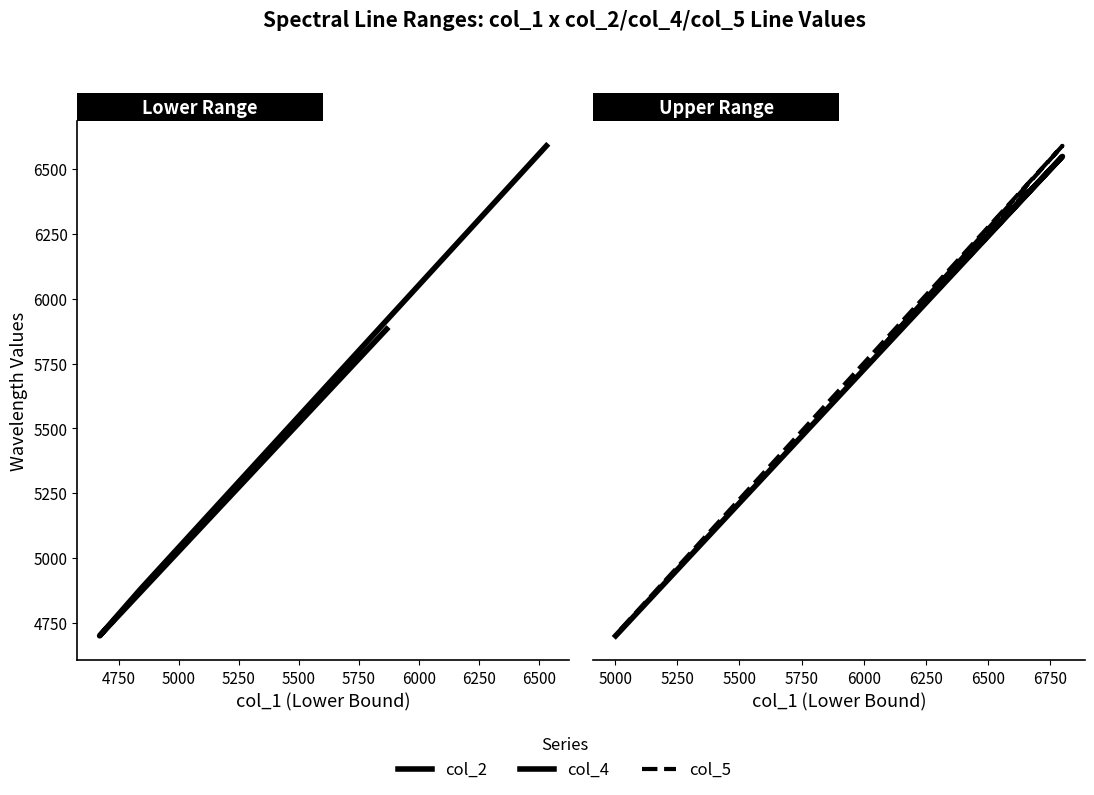

What is the total value across all series at 5000?

18360.0